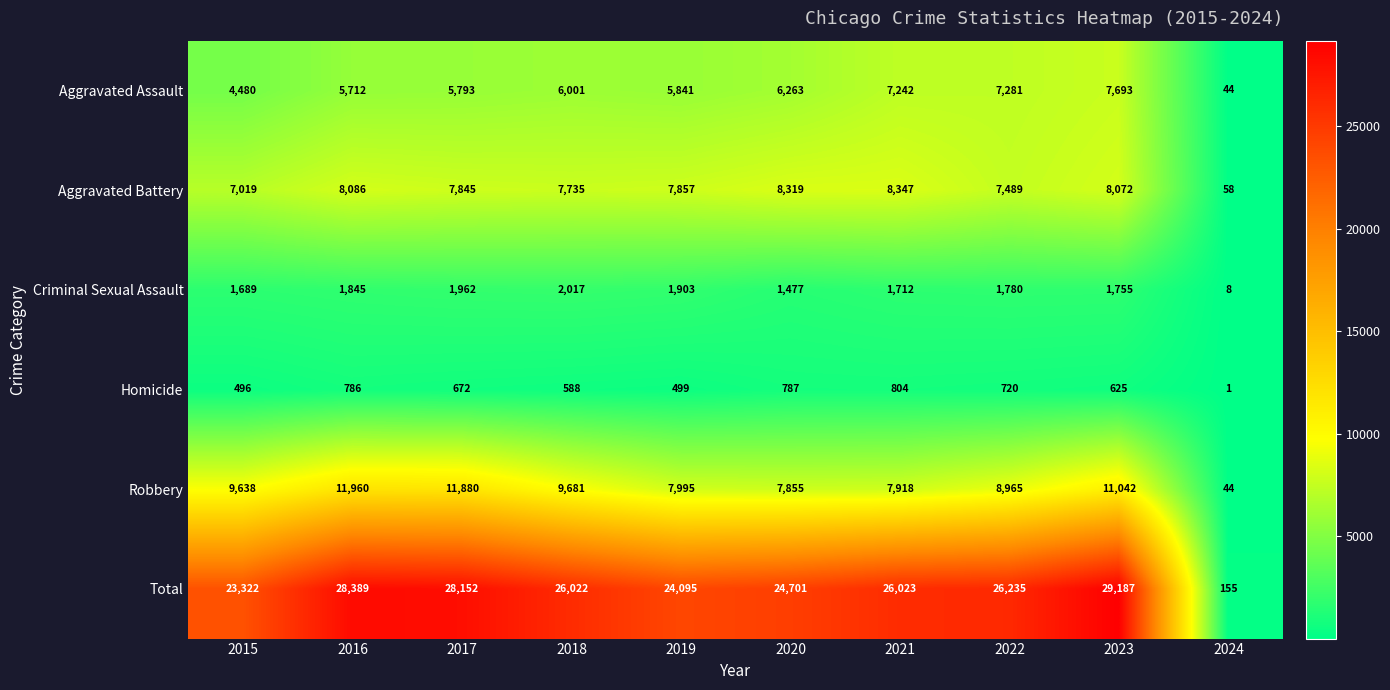

True or false: Robbery has a value of 7918 at 2021.

True